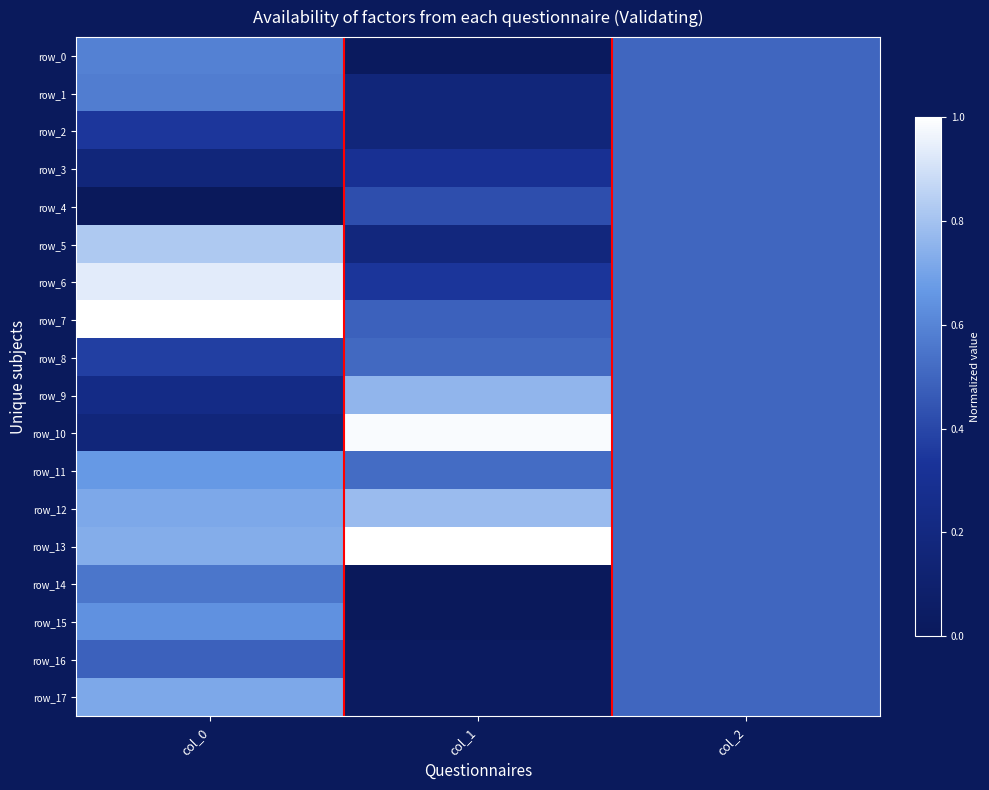

The value of row_16 at col_0 is 0.1. True or false?

False